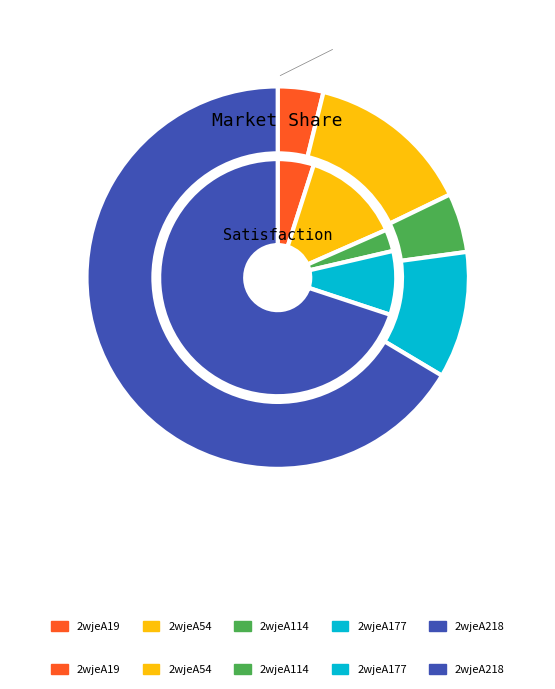

The 2wjeA19 slice represents 5% of the pie. True or false?

True